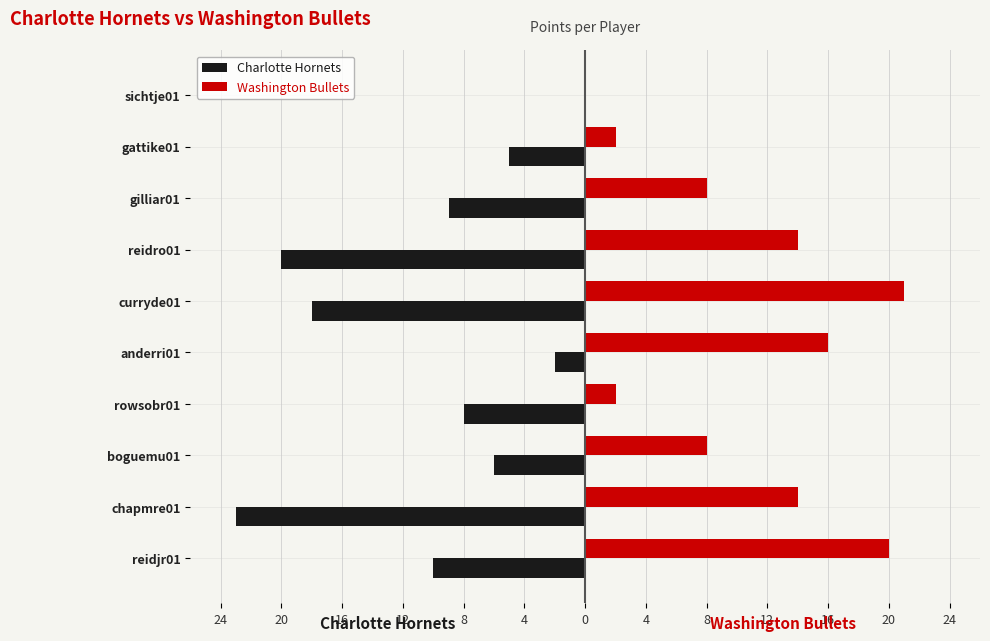

What are all the series names shown in the legend?

Charlotte Hornets, Washington Bullets